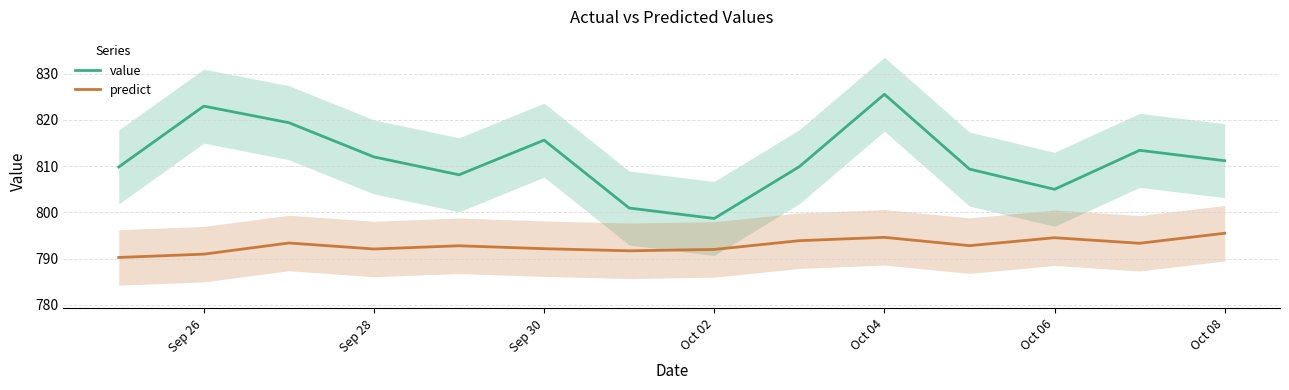

True or false: predict and value cross at least once.

False